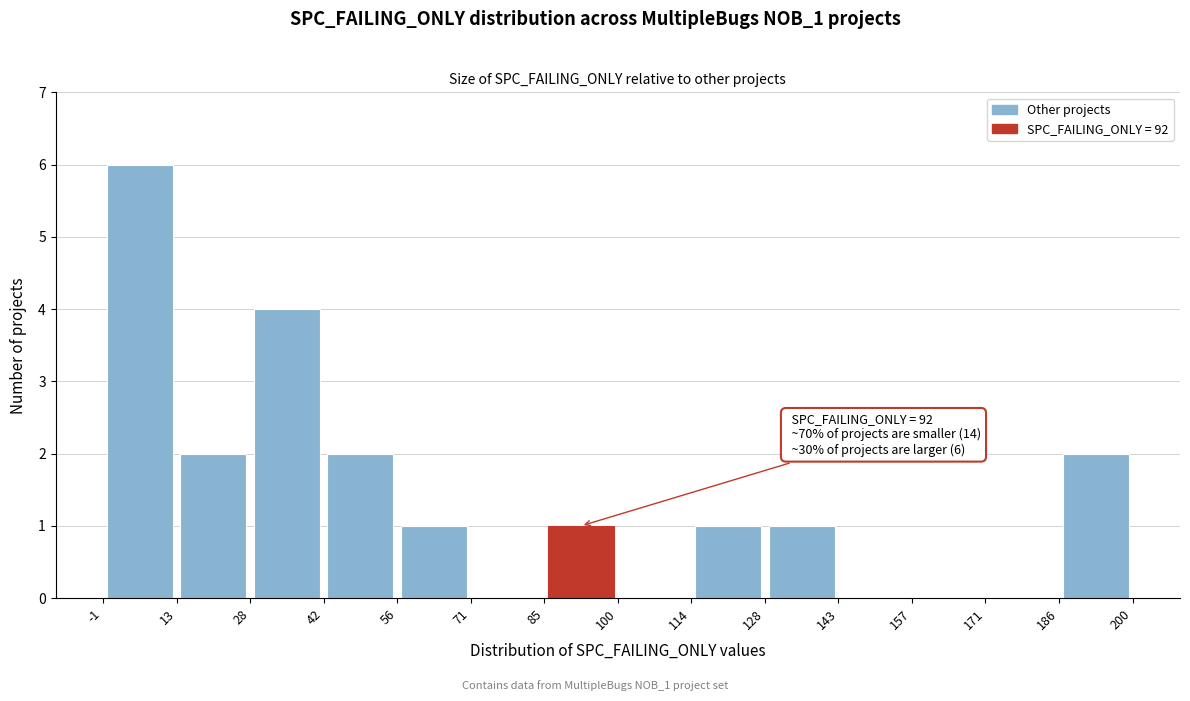

Over which range of the x-axis is the bar tallest?

-1 to 13